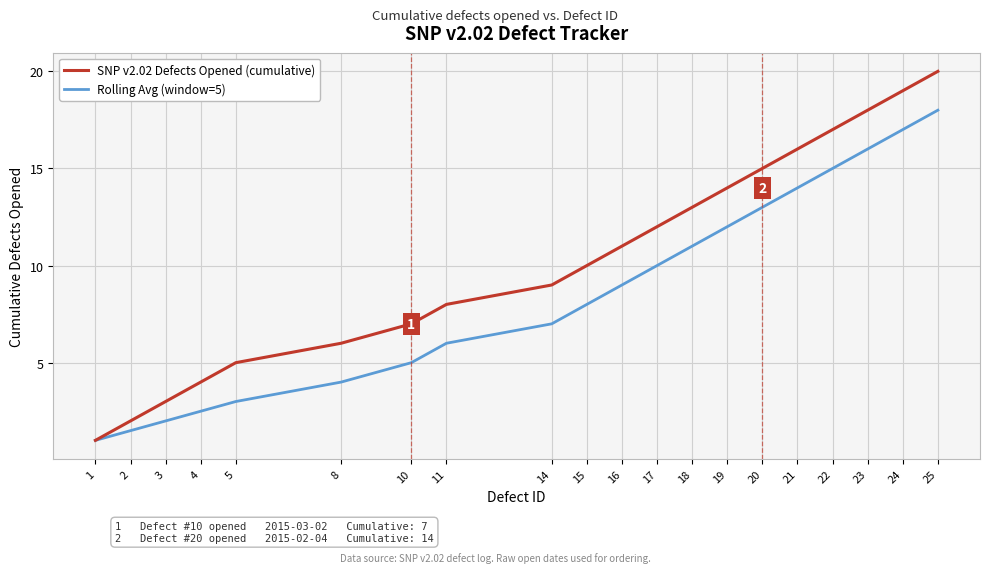

At which category does the chart reach its peak across all series?

25